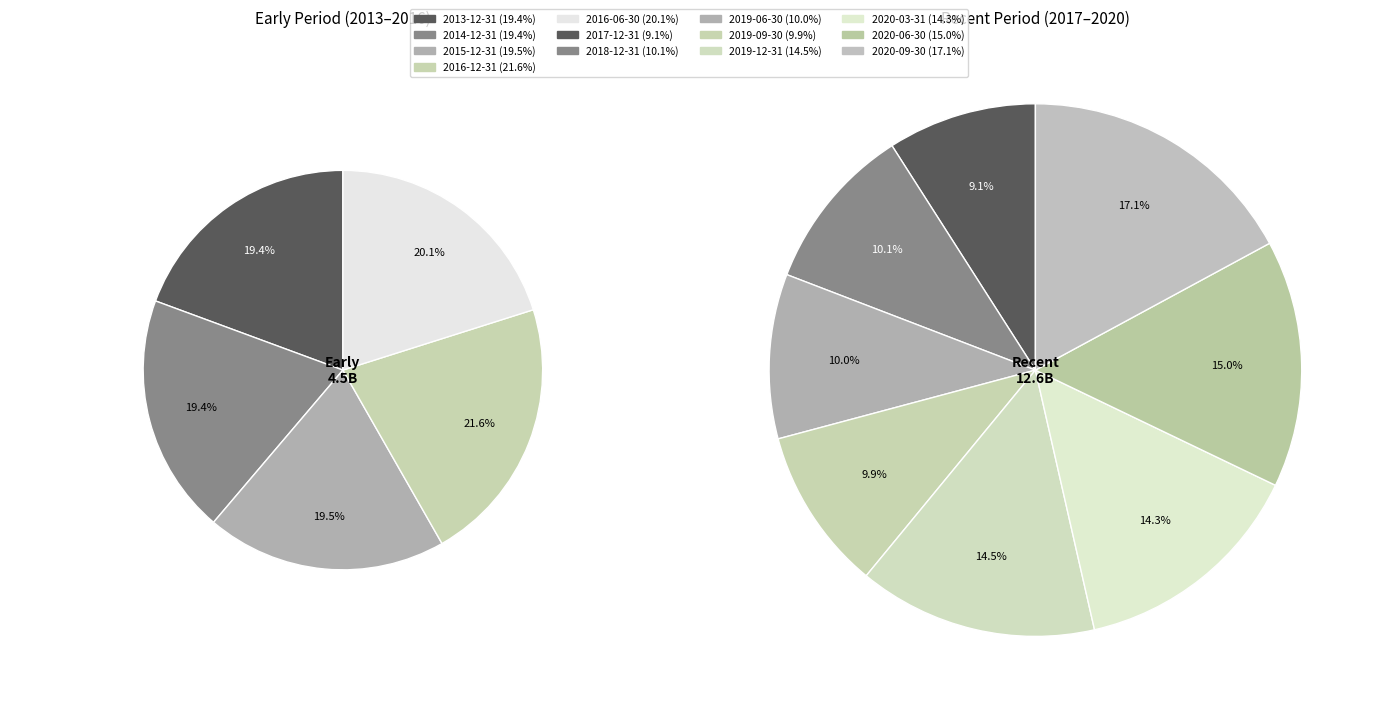

What is the change in value from 2016-12-31 to 2013-12-31?

-102663793.3